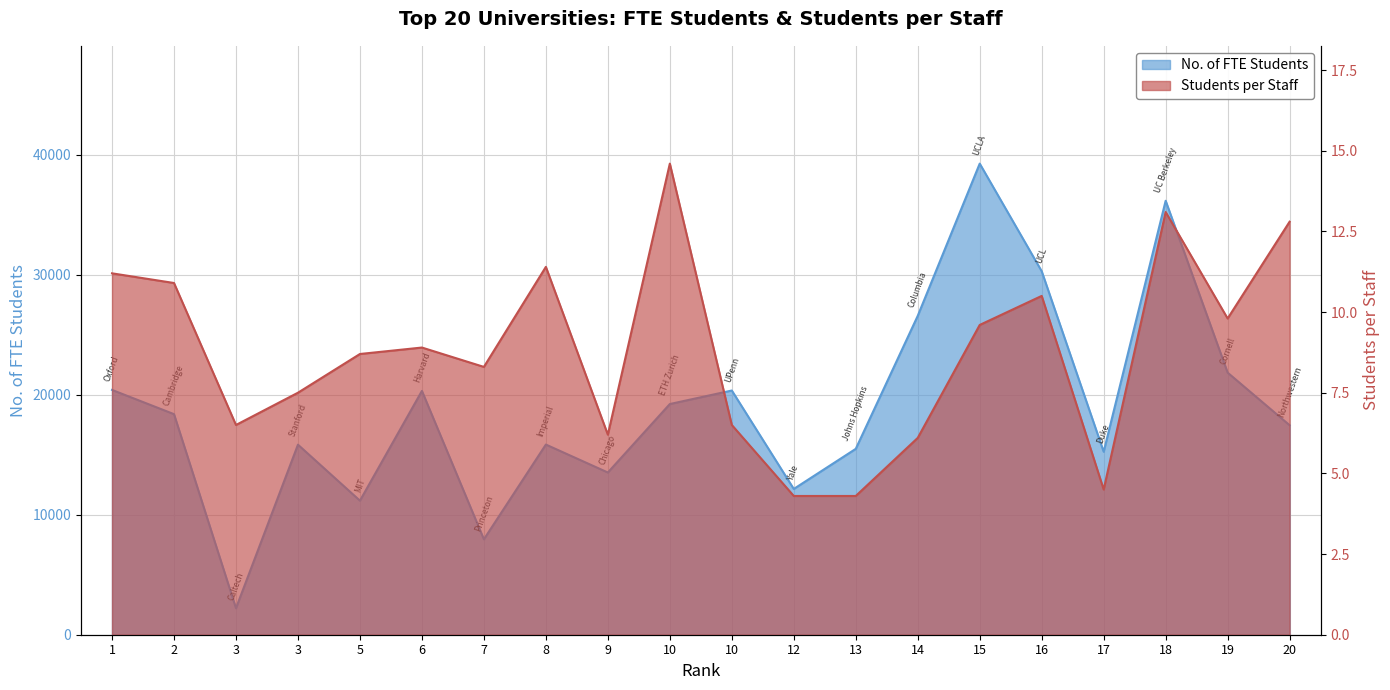

Which series has the widest spread of values?

fte_students